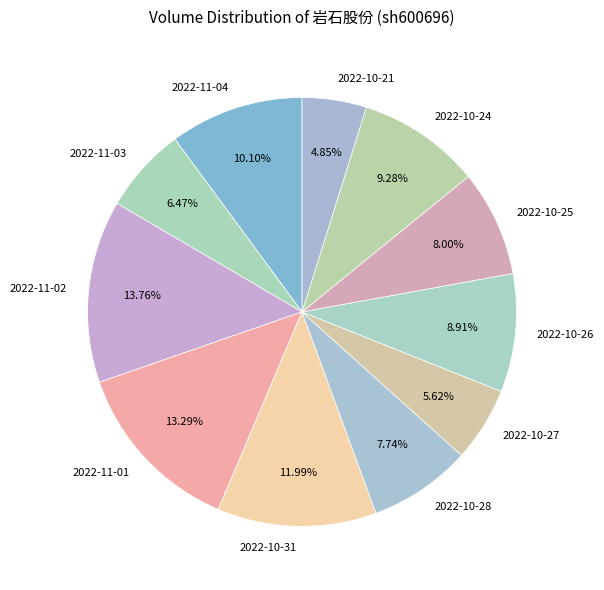

What is the ratio of the value at 2022-11-03 to the value at 2022-10-25?

0.8